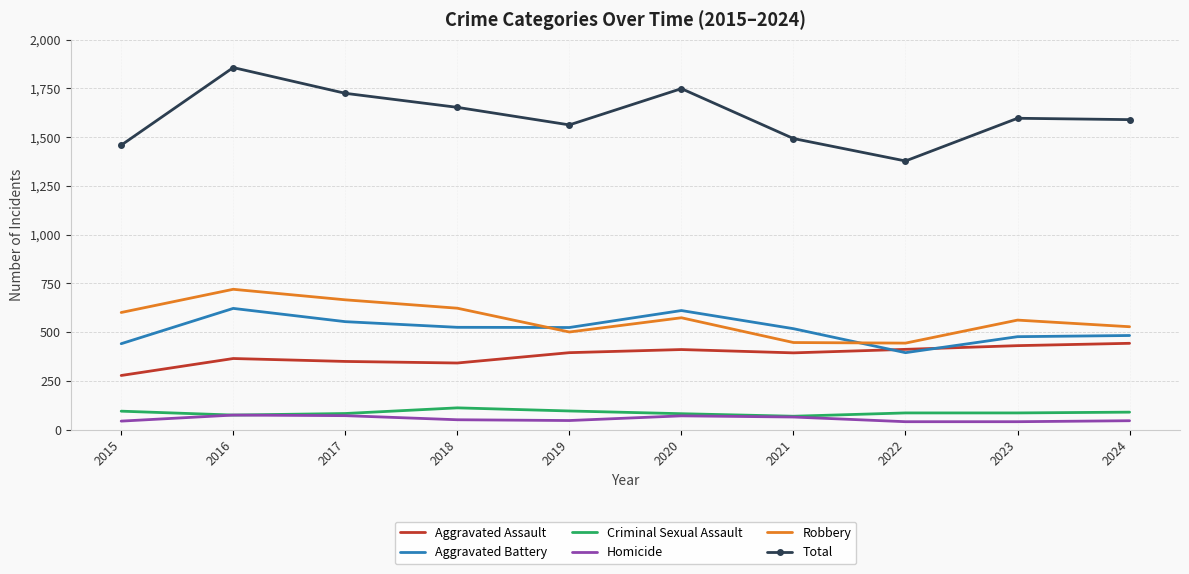

Which series has the largest range (max minus min)?

Total